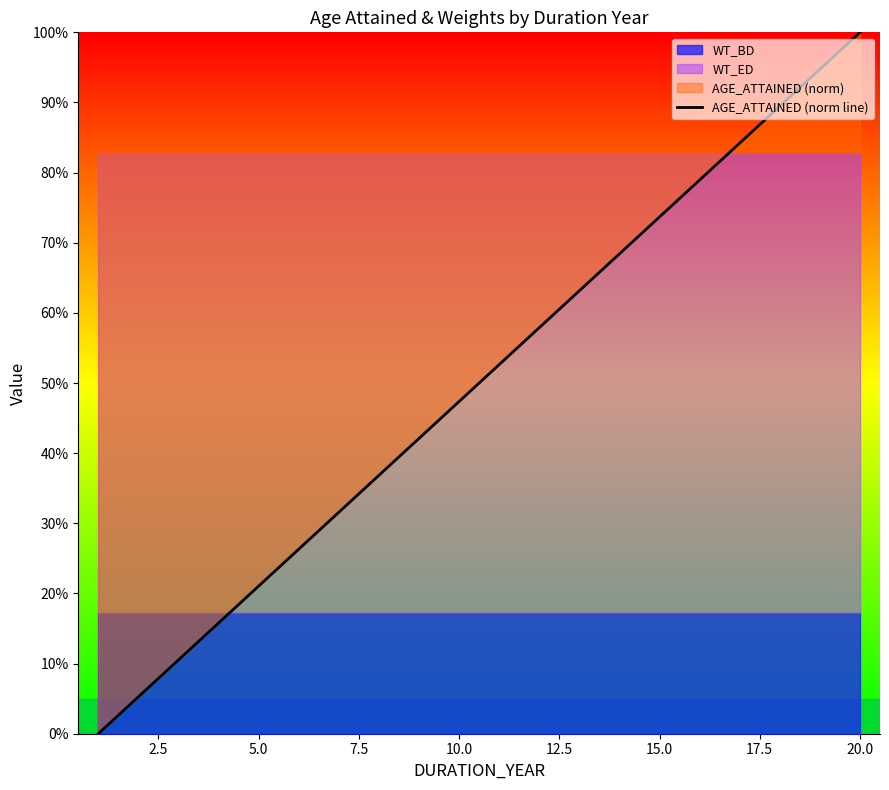

What position from the right is 15.0?

6